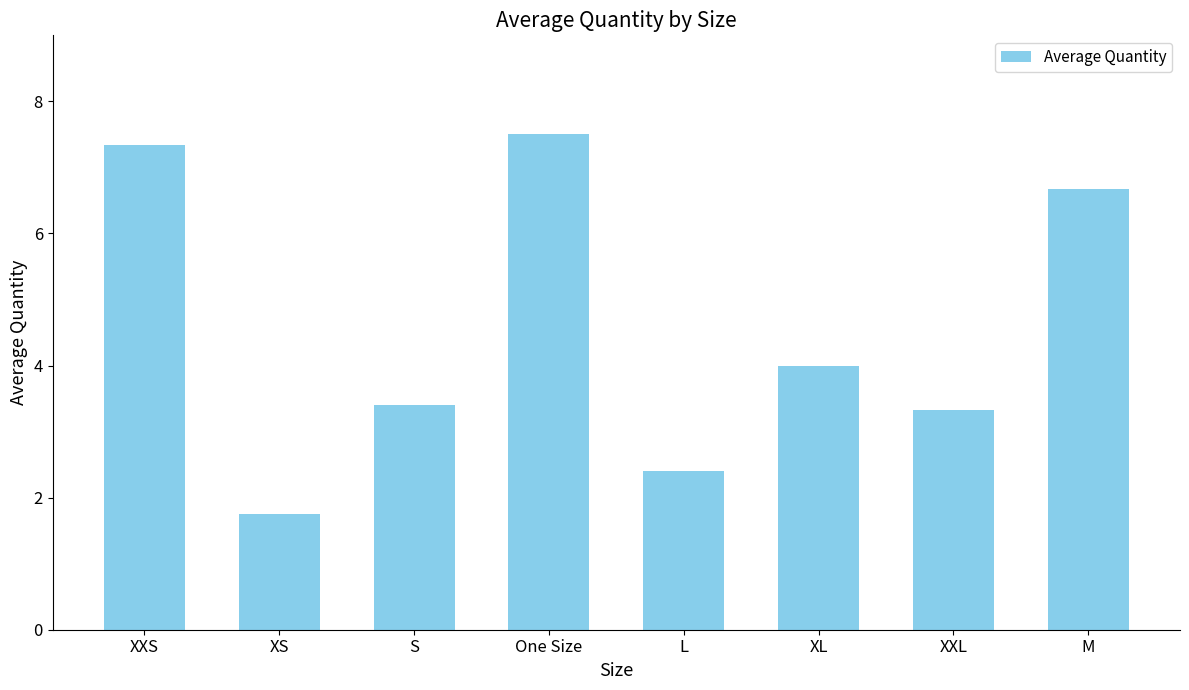

What is the change in value from XXS to M?

-0.7